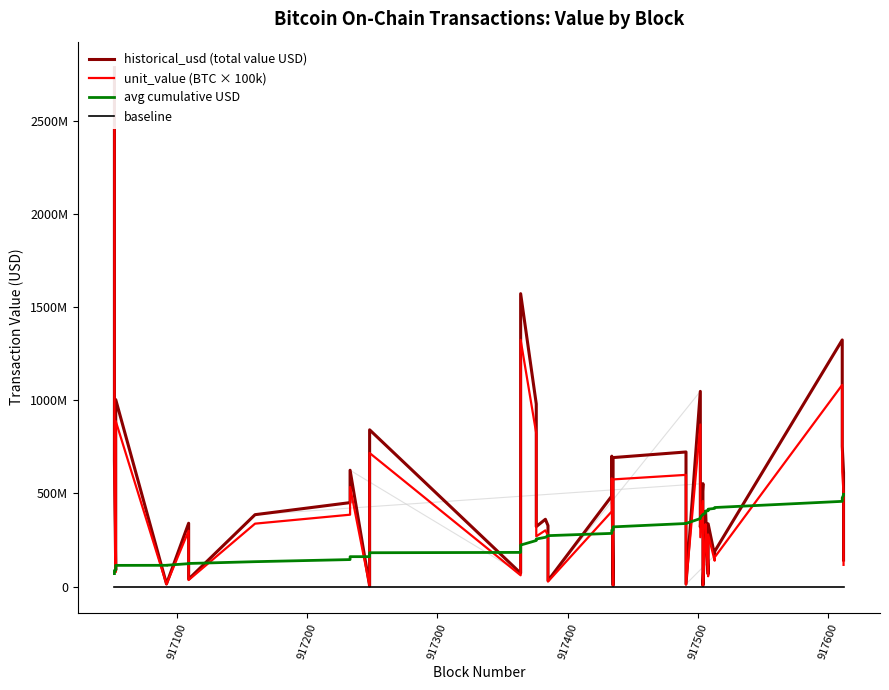

How many lines are shown in the chart?

4